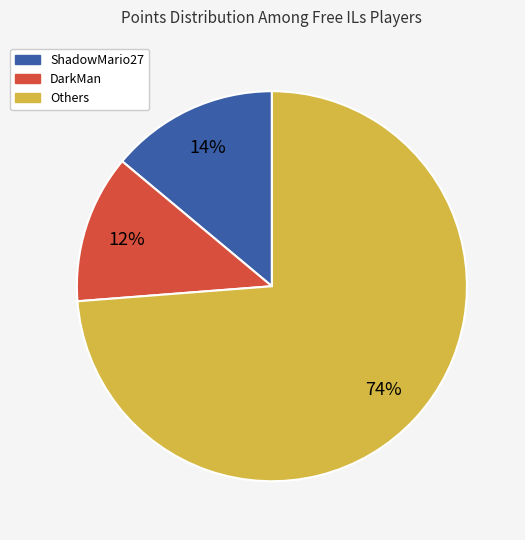

Does any single category account for the majority?

Yes